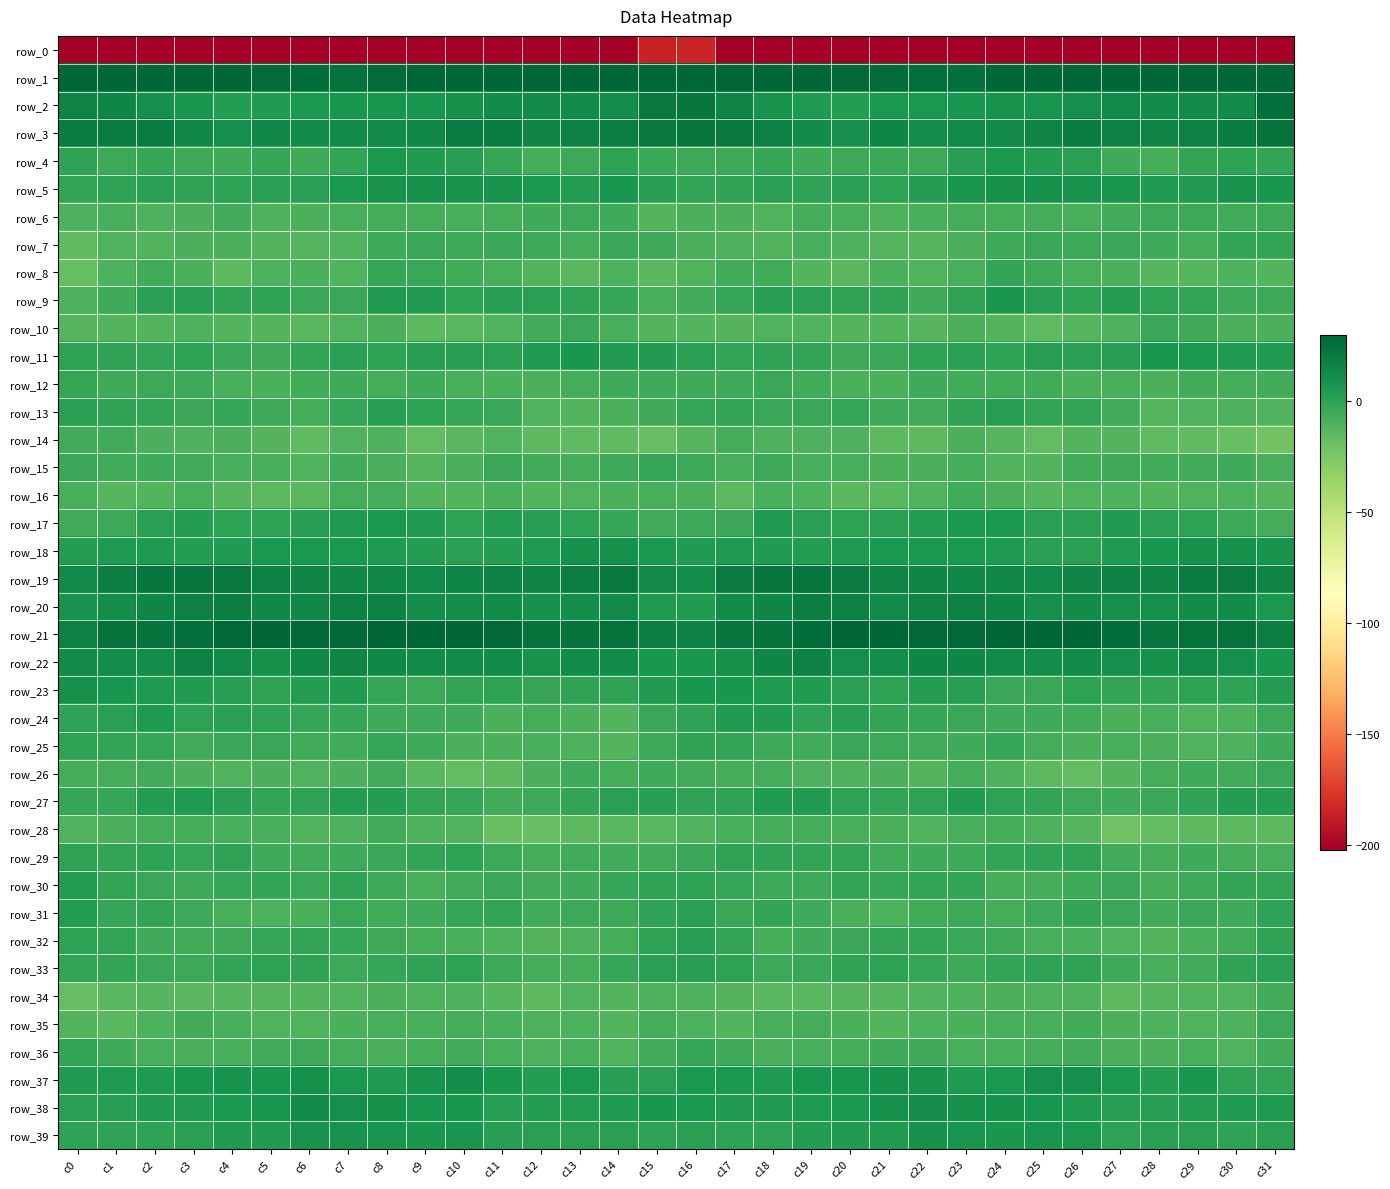

Reading right to left, list all the values displayed in this chart.

row_0: -210.6	-202.5	-203.0	-201.5	-206.2	-203.1	-201.9	-207.1	-205.8	-207.6	-208.1	-207.2	-207.4	-210.3	-205.7	-184.3	-185.3	-204.2	-201.7	-203.2	-206.4	-201.5	-204.0	-207.3	-206.1	-208.3	-207.6	-207.3	-208.4	-210.7	-204.4	-222.8
row_1: 48.2	33.5	29.5	32.5	36.4	37.2	35.2	29.7	25.2	25.5	27.0	28.5	31.4	30.3	37.1	57.4	51.9	30.4	29.9	34.2	36.5	36.9	33.5	27.0	24.7	26.0	27.5	29.6	31.2	30.3	40.0	51.7
row_2: 25.4	12.3	12.0	11.7	12.5	10.3	7.8	8.1	7.0	5.7	5.2	2.7	4.7	8.5	15.1	22.9	21.0	11.1	11.7	11.9	11.6	9.5	7.7	7.5	6.5	5.4	4.2	2.8	6.2	10.0	14.6	15.5
row_3: 23.5	19.0	17.6	15.8	17.8	19.6	16.0	12.8	12.7	10.6	14.4	10.6	11.7	17.7	20.6	22.4	21.1	18.3	16.3	16.0	19.0	18.9	14.1	13.0	11.6	11.8	13.6	9.8	13.8	19.2	19.0	19.4
row_4: -1.6	0.4	-1.7	-7.1	-5.0	1.0	2.8	5.8	1.6	-4.4	-3.1	-3.9	-5.4	-2.9	-3.9	-4.0	-3.7	0.0	-4.2	-7.4	-2.3	1.9	3.6	5.8	-1.3	-5.0	-2.3	-5.6	-4.4	-2.7	-4.0	-0.9
row_5: 6.2	8.5	3.8	3.9	7.3	8.1	8.8	8.9	6.7	2.9	0.4	0.8	-0.3	0.7	-0.5	-1.8	2.2	7.0	2.8	5.4	8.0	8.1	9.1	8.2	5.3	1.5	0.7	0.1	-0.4	0.9	-0.4	-1.2
row_6: -4.3	-5.8	-4.7	-4.3	-6.3	-8.0	-7.4	-7.2	-7.3	-8.0	-10.1	-7.5	-6.7	-10.6	-8.9	-9.1	-11.2	-5.3	-4.3	-5.0	-6.8	-7.9	-7.4	-7.4	-7.6	-8.5	-9.8	-6.2	-8.8	-10.2	-8.1	-9.9
row_7: -1.3	-1.3	-7.0	-5.1	-3.1	-4.0	-3.6	-4.3	-8.7	-12.3	-12.7	-9.8	-7.7	-11.9	-9.8	-8.4	-4.7	-3.3	-7.2	-3.9	-3.0	-4.1	-3.6	-5.4	-10.8	-12.2	-12.0	-8.6	-8.9	-11.9	-10.2	-14.8
row_8: -11.3	-9.8	-12.6	-12.1	-8.5	-7.6	-4.5	-1.9	-8.3	-10.7	-8.5	-13.2	-11.9	-6.2	-6.3	-10.7	-13.5	-9.6	-13.8	-10.5	-8.0	-6.5	-3.4	-2.9	-10.9	-8.9	-9.6	-14.2	-9.2	-5.7	-9.3	-18.2
row_9: -4.8	-4.2	-1.3	0.3	2.5	0.5	1.8	6.1	-0.5	-5.0	-1.1	-0.8	0.8	2.0	-2.5	-6.3	-7.7	-2.8	-1.1	1.4	2.0	0.2	3.8	5.1	-3.8	-3.8	-0.1	-0.7	1.8	0.7	-5.2	-9.9
row_10: -8.9	-8.7	-5.2	-3.7	-9.7	-12.4	-15.0	-11.2	-8.8	-12.7	-11.6	-11.9	-10.6	-10.6	-12.0	-12.0	-12.0	-8.2	-3.5	-5.8	-10.8	-13.6	-14.7	-9.0	-10.4	-13.0	-11.3	-11.5	-10.0	-11.8	-11.4	-12.3
row_11: 4.2	3.8	5.9	6.3	2.0	1.2	2.2	0.5	0.9	-0.1	-3.6	-4.5	-1.5	-0.6	-1.9	1.1	3.5	4.1	6.7	4.9	1.0	1.7	1.8	0.3	1.1	-1.6	-4.1	-3.7	-0.1	-1.8	-0.6	0.5
row_12: -6.4	-6.8	-6.0	-9.2	-7.9	-9.0	-5.8	-6.3	-6.6	-5.4	-8.5	-8.7	-6.3	-3.7	-5.5	-5.2	-4.9	-5.7	-7.5	-8.7	-8.5	-8.1	-5.0	-7.4	-5.6	-6.2	-9.1	-8.1	-4.6	-4.2	-5.2	-2.8
row_13: -10.9	-9.4	-10.5	-12.2	-6.4	-1.9	-1.6	2.2	-0.9	-6.2	-5.5	-2.2	-3.3	-3.1	-1.3	-2.8	-5.3	-9.1	-11.5	-10.8	-3.7	-2.5	0.4	1.7	-2.8	-6.7	-4.0	-2.5	-3.3	-2.1	-0.4	1.0
row_14: -21.8	-18.0	-15.4	-14.9	-11.7	-11.1	-16.5	-12.3	-9.2	-14.1	-14.1	-9.3	-9.4	-9.9	-7.1	-12.2	-16.7	-15.5	-15.5	-14.1	-10.5	-13.1	-16.4	-9.6	-10.7	-15.5	-11.8	-8.9	-9.8	-8.6	-6.0	-6.2
row_15: -7.8	-5.2	-6.2	-6.2	-4.0	-6.4	-11.9	-11.4	-6.7	-8.5	-9.3	-7.8	-7.7	-4.6	-7.6	-4.2	-3.0	-4.1	-6.8	-5.9	-3.8	-8.8	-12.6	-9.2	-6.3	-10.2	-7.9	-8.2	-6.4	-5.5	-6.5	-3.4
row_16: -12.8	-9.4	-10.4	-11.5	-9.9	-10.4	-12.8	-9.0	-6.5	-11.0	-13.8	-13.3	-9.5	-8.4	-14.7	-9.1	-8.1	-8.4	-11.1	-11.7	-9.0	-12.0	-11.8	-7.5	-7.4	-13.0	-13.9	-12.4	-7.5	-11.6	-12.6	-8.0
row_17: -6.7	-4.7	-0.2	0.9	3.5	1.2	1.5	6.0	5.2	2.9	1.0	0.1	1.1	3.5	-3.7	-4.6	-5.7	-2.3	0.5	1.7	3.3	0.3	3.5	5.9	4.3	2.2	0.1	0.2	2.9	1.0	-4.5	-6.4
row_18: 8.7	9.5	9.6	6.1	4.5	1.1	1.5	4.4	5.6	5.5	6.1	4.6	3.3	4.0	5.1	4.0	5.4	9.6	9.2	5.1	3.2	0.8	2.7	4.6	5.4	5.9	5.7	3.8	3.3	5.0	4.9	2.5
row_19: 15.3	20.4	19.1	15.6	16.4	15.3	13.2	13.8	14.1	15.1	15.7	19.8	22.5	22.4	20.0	11.1	12.9	20.7	18.0	15.1	16.5	14.5	12.9	14.0	14.2	15.3	17.2	21.0	22.9	22.3	18.4	12.8
row_20: 5.8	12.3	11.6	10.5	10.5	12.0	10.3	14.4	17.3	15.3	12.8	17.0	18.3	15.0	11.7	3.6	4.8	12.6	11.4	9.6	11.7	11.4	10.7	16.4	17.0	13.9	14.0	18.3	17.3	14.3	11.2	8.3
row_21: 18.7	24.4	24.2	23.0	26.6	29.3	29.7	30.0	27.8	27.8	29.1	29.2	26.5	23.8	23.2	16.4	18.0	24.8	23.5	23.6	28.3	29.6	29.8	29.1	27.9	28.0	29.5	28.5	25.3	23.5	23.5	17.7
row_22: 7.0	10.6	12.9	9.3	10.2	12.1	11.4	13.0	15.0	15.0	11.2	10.2	16.1	14.4	9.3	6.9	6.7	11.7	11.7	8.7	11.6	11.8	11.6	13.4	15.7	14.1	9.4	12.4	17.0	11.4	10.8	12.0
row_23: 3.3	0.1	-0.2	-1.8	-1.4	-0.1	-3.9	-3.7	1.8	3.3	0.3	0.9	3.4	4.3	6.8	6.5	3.9	-0.8	-0.4	-2.4	-0.0	-1.4	-4.7	-2.5	3.6	2.5	-0.3	2.1	3.7	4.8	7.7	8.8
row_24: -4.7	-10.2	-10.4	-7.6	-8.8	-6.3	-5.2	-4.8	-3.3	-2.3	-1.2	1.6	-0.3	3.9	3.7	-0.4	-3.5	-11.7	-9.1	-7.3	-8.7	-5.2	-5.5	-4.9	-2.5	-2.3	0.3	1.2	0.2	5.1	1.4	-1.2
row_25: -5.0	-10.1	-10.4	-8.7	-8.3	-9.1	-6.7	-2.6	-5.0	-6.2	-4.6	-3.2	-5.8	-4.1	-1.6	-0.5	-4.3	-11.5	-9.3	-8.2	-8.6	-9.0	-4.9	-2.6	-6.2	-5.8	-3.7	-3.8	-6.1	-2.5	-1.6	0.6
row_26: -3.7	-6.2	-5.3	-7.0	-11.7	-16.3	-14.6	-9.5	-6.8	-11.3	-9.2	-9.7	-10.2	-7.0	-7.2	-6.4	-5.3	-6.8	-4.9	-8.5	-14.2	-16.0	-13.7	-6.3	-9.1	-11.1	-8.8	-10.5	-9.0	-6.5	-6.9	-6.8
row_27: 3.3	2.7	-0.9	-3.3	-5.5	-4.1	-1.9	0.3	3.6	0.3	-1.5	0.3	4.2	4.4	-0.7	-0.7	1.7	1.3	-1.8	-4.1	-6.4	-2.4	-2.0	2.7	2.6	-1.0	-1.2	1.8	4.8	3.1	-2.2	-2.6
row_28: -14.1	-13.9	-13.9	-16.0	-20.4	-12.7	-10.1	-6.9	-8.3	-10.5	-9.1	-7.7	-7.0	-7.1	-8.2	-11.1	-13.8	-13.8	-14.2	-18.2	-19.0	-10.5	-9.6	-6.6	-9.3	-10.6	-8.3	-7.5	-7.0	-7.4	-9.3	-10.5
row_29: -7.8	-7.1	-5.6	-7.1	-6.0	-0.5	-1.0	-1.8	-5.3	-5.1	-6.0	-2.0	-1.8	-1.0	-0.9	-3.0	-6.6	-6.3	-6.2	-7.3	-4.2	-0.0	-1.3	-3.4	-5.3	-5.9	-4.8	-0.9	-2.3	-0.2	-2.0	-0.8
row_30: -1.2	-1.7	-4.0	-6.9	-3.3	-5.0	-7.4	-6.8	-2.0	-1.9	-2.4	-1.4	-4.4	-4.7	-2.4	-0.2	-0.8	-2.2	-5.7	-5.8	-3.1	-6.1	-7.7	-5.4	-0.9	-3.1	-1.3	-2.3	-5.4	-3.7	-1.6	2.7
row_31: -0.8	-5.1	-3.4	-6.3	-3.4	-1.3	-4.3	-6.7	-4.3	-6.4	-10.1	-8.6	-5.4	-2.0	-3.1	0.9	-1.1	-4.6	-4.0	-6.3	-1.7	-2.1	-5.7	-6.3	-3.7	-8.8	-9.7	-7.9	-3.9	-2.0	-2.9	3.3
row_32: -0.9	-6.3	-8.2	-11.2	-10.3	-8.3	-7.8	-4.5	-3.6	-2.0	-1.5	-3.5	-5.0	-6.9	-1.7	2.3	-1.1	-7.3	-9.3	-11.5	-9.4	-8.2	-6.8	-4.3	-2.5	-1.7	-2.3	-4.0	-6.3	-5.1	-1.6	0.4
row_33: 1.3	-1.0	-5.8	-7.6	-5.5	-1.0	-0.3	-1.6	-4.0	-2.8	0.5	-0.5	-3.5	-4.5	-0.2	2.1	0.9	-2.9	-6.9	-7.3	-4.1	-0.0	-1.0	-2.5	-4.2	-1.0	0.3	-1.3	-4.6	-3.3	-1.2	-1.3
row_34: -6.6	-10.4	-10.5	-12.7	-14.1	-9.9	-9.8	-8.6	-9.9	-11.1	-12.3	-12.4	-13.5	-13.1	-11.5	-9.8	-9.5	-11.3	-10.3	-14.6	-12.2	-9.7	-9.7	-8.8	-10.6	-11.2	-12.6	-12.5	-13.7	-12.9	-13.7	-16.7
row_35: -4.6	-9.8	-10.6	-9.3	-8.9	-6.2	-7.8	-7.5	-8.6	-9.7	-11.6	-8.9	-6.7	-7.8	-11.5	-9.4	-7.3	-11.5	-9.5	-9.8	-7.6	-6.7	-8.0	-7.8	-9.0	-10.6	-10.7	-8.2	-6.1	-9.7	-13.0	-11.9
row_36: -5.7	-10.9	-7.7	-9.1	-9.2	-6.2	-6.8	-8.4	-8.4	-5.3	-5.1	-7.2	-8.2	-8.7	-5.6	-2.7	-6.0	-10.4	-7.6	-10.0	-8.1	-5.9	-7.5	-9.0	-7.3	-4.8	-5.8	-7.8	-8.5	-7.9	-5.1	-1.9
row_37: -1.5	-1.0	6.1	3.3	5.3	9.8	9.8	5.8	4.8	8.1	9.0	7.3	7.4	4.7	5.8	5.8	1.0	2.4	5.5	3.3	6.7	10.8	8.1	5.0	5.7	9.4	7.7	7.9	6.3	4.6	5.1	4.0
row_38: 4.8	3.8	2.7	2.4	2.0	4.6	7.4	8.9	9.6	11.2	9.3	5.6	4.8	4.0	4.0	5.2	6.5	3.7	2.5	2.5	2.2	6.2	7.4	9.6	9.8	11.9	7.1	5.8	4.1	4.1	2.3	1.5
row_39: 0.8	-0.3	1.2	1.3	0.5	5.3	7.5	6.9	7.5	9.1	5.0	4.0	2.6	-0.2	0.1	0.7	0.5	1.1	1.3	0.9	1.6	7.1	6.8	7.2	8.3	8.3	3.7	4.3	1.1	-0.2	-0.9	-1.1